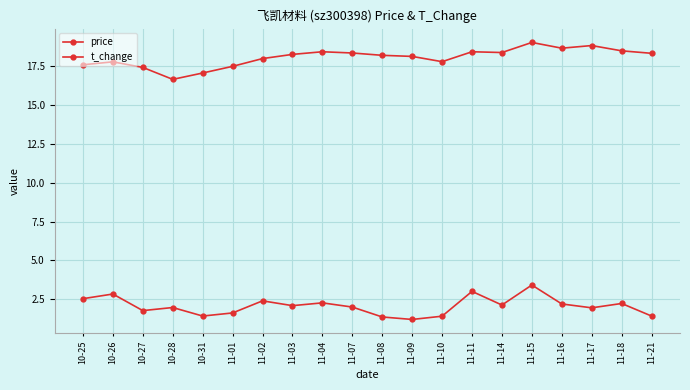

What is the greatest value displayed?

19.1